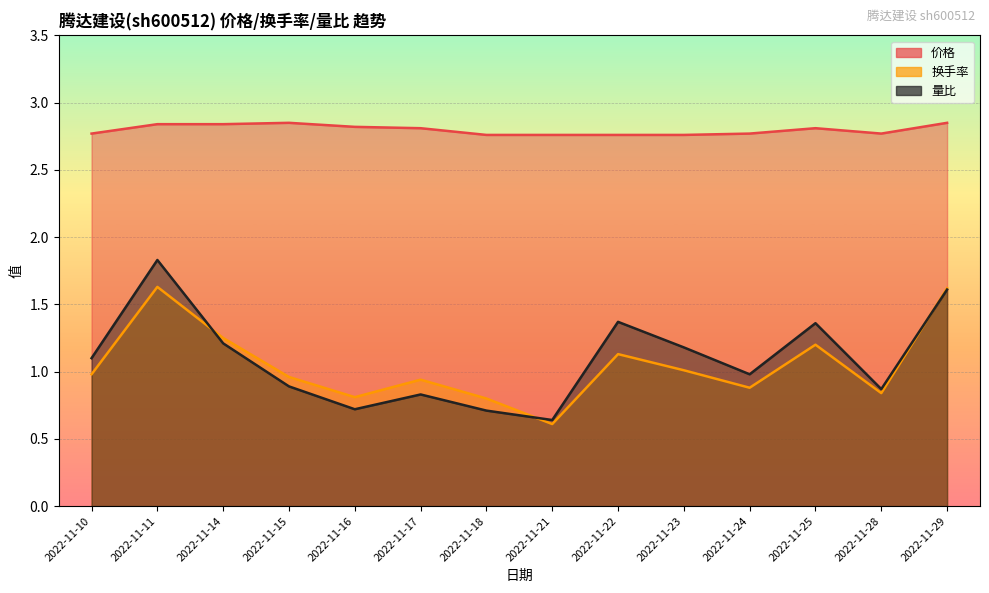

What is the value of the 价格 point at the 2nd from the left?

2.8